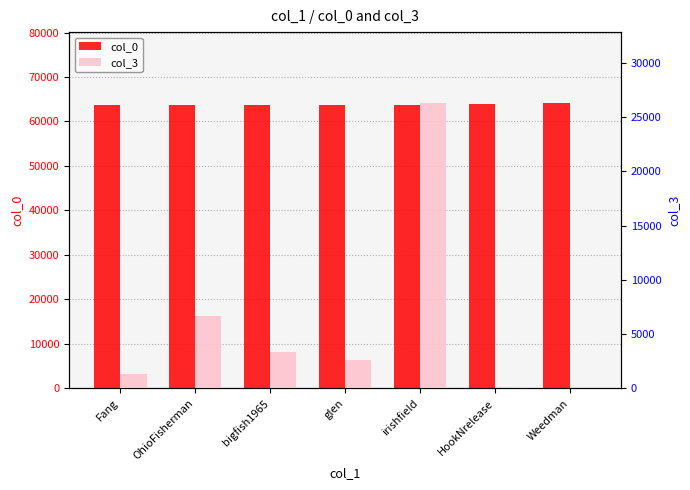

At which category is the sum across all series the highest?

irishfield